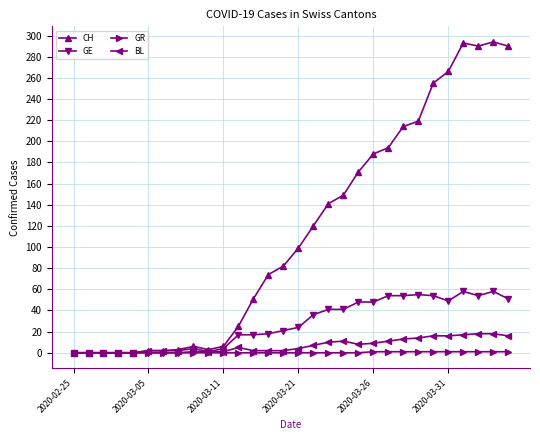

True or false: BL has more than 1 interior local peaks.

True